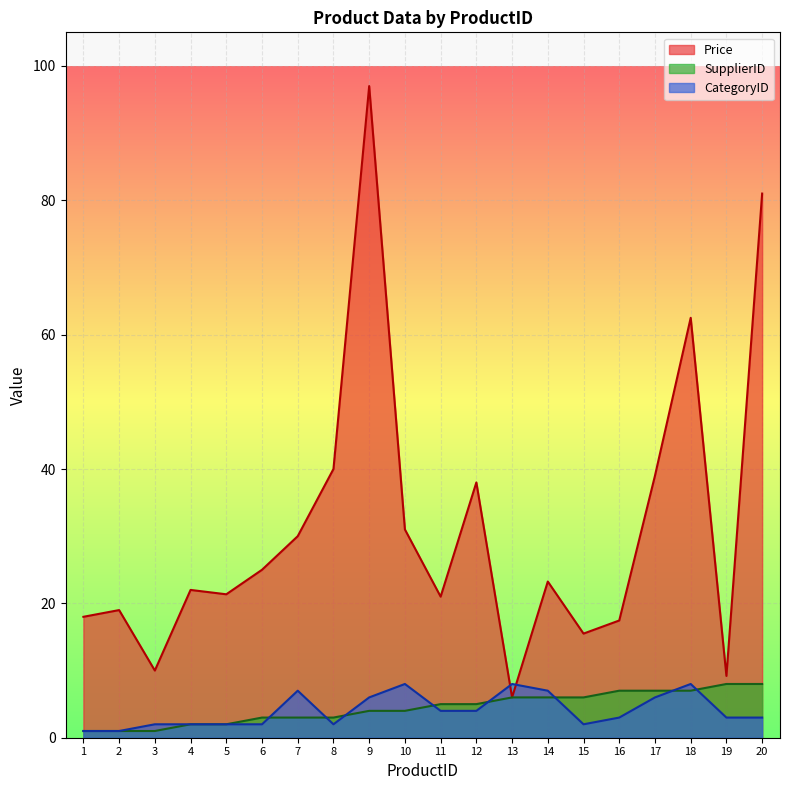

Is the value of CategoryID at 2 greater than the value of Price at 19?

No